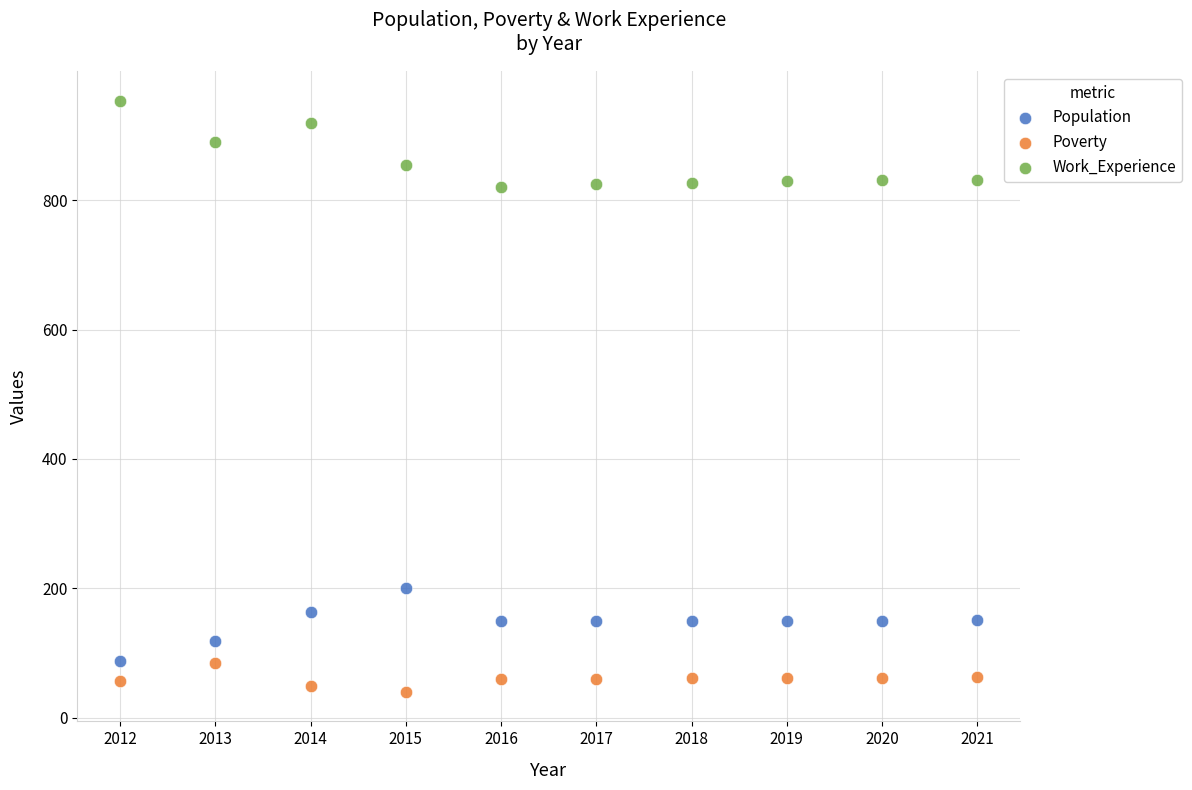

Across all data points, what is the range of X values (max minus min)?

9